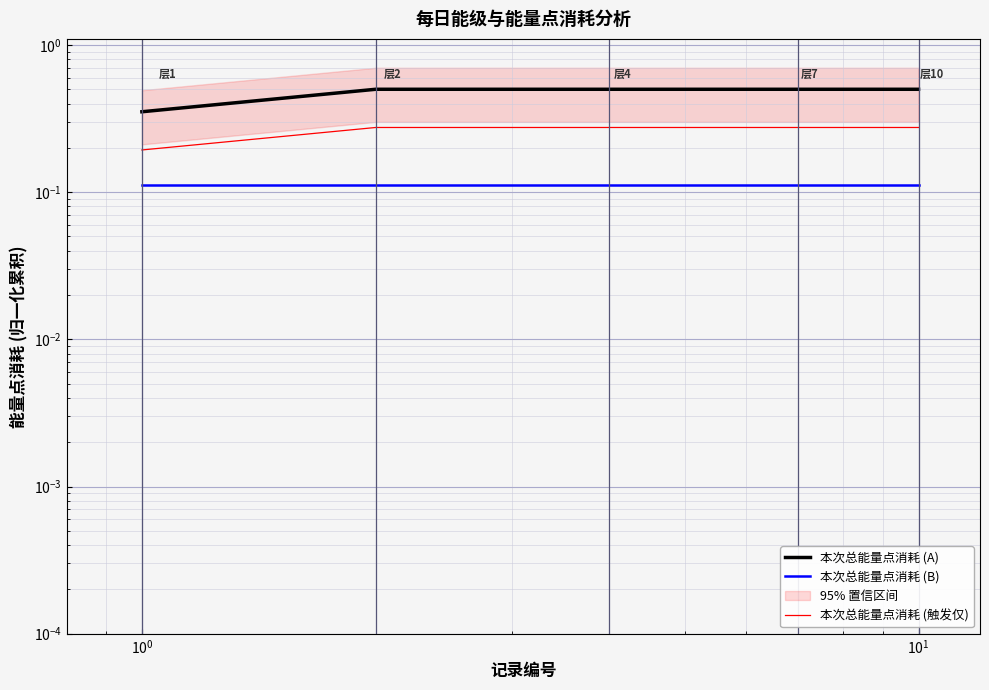

True or false: 本次总能量点消耗 (触发仅) and 本次总能量点消耗 (A) intersect in this chart.

False